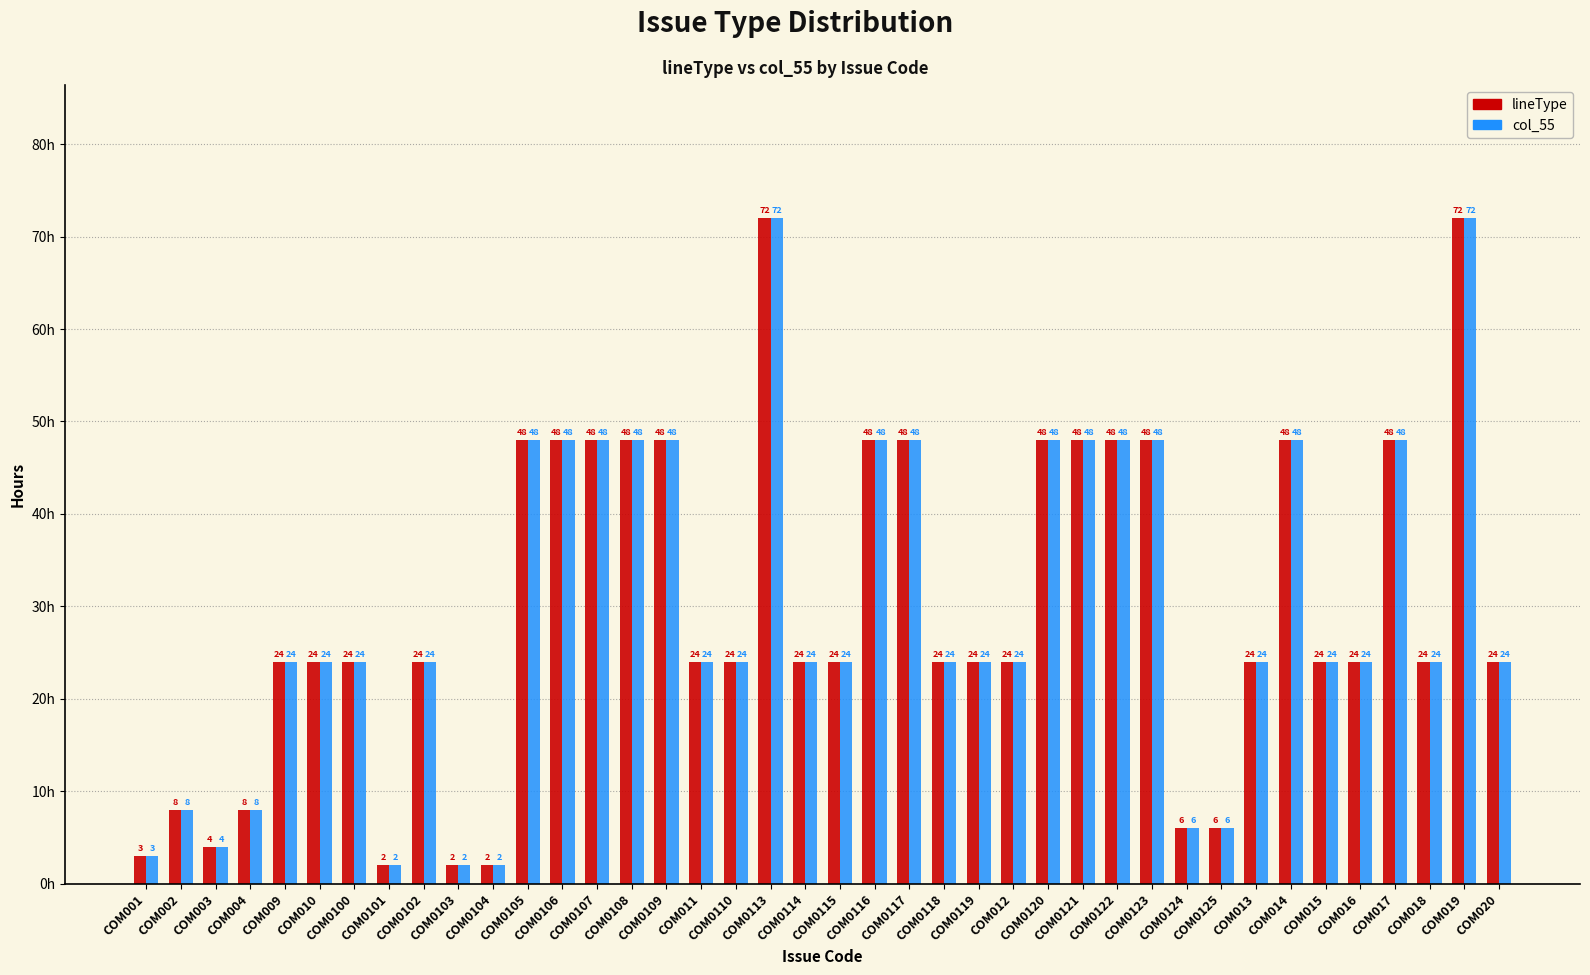

What is the maximum value for col_55?

72